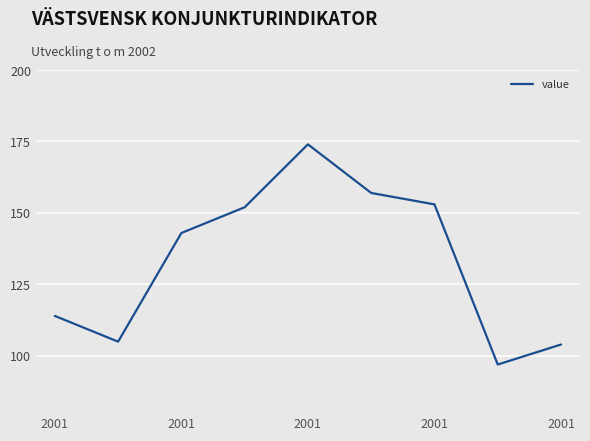

What is the maximum value shown in the chart?

174